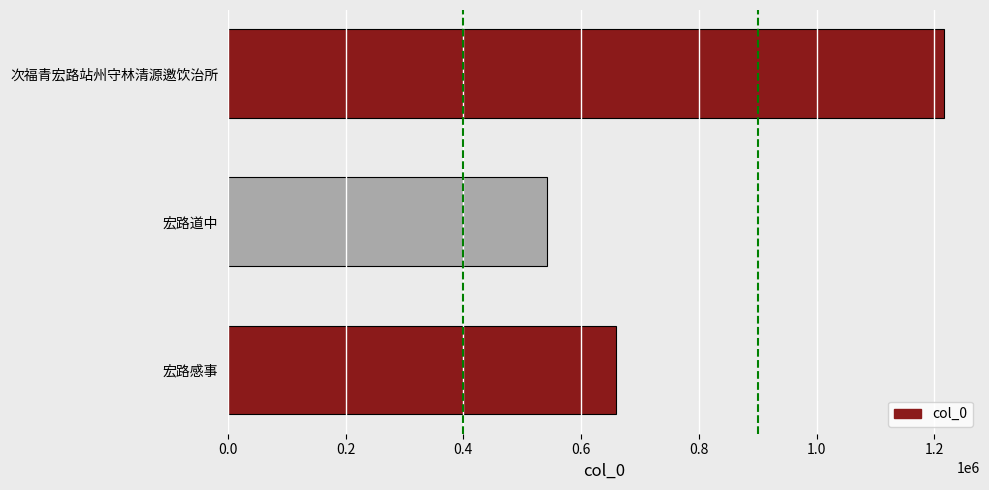

What is the change in value from 宏路感事 to 宏路道中?

-118029